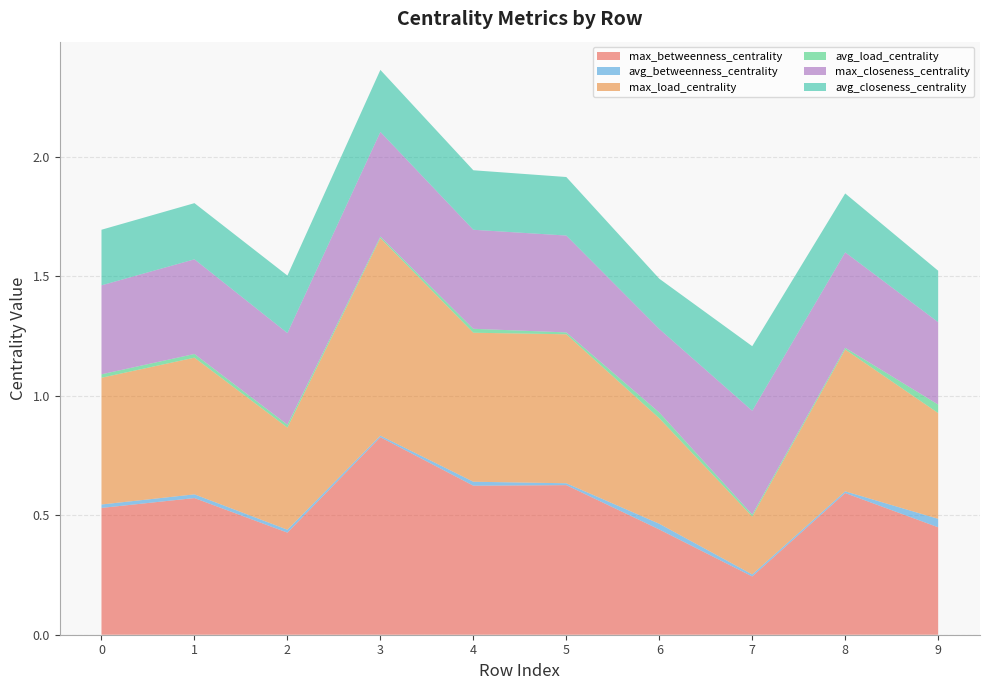

Reading right to left, extract all data points from this chart.

max_betweenness_centrality: 9=0.4	8=0.6	7=0.2	6=0.4	5=0.6	4=0.6	3=0.8	2=0.4	1=0.6	0=0.5
avg_betweenness_centrality: 9=0.0	8=0.0	7=0.0	6=0.0	5=0.0	4=0.0	3=0.0	2=0.0	1=0.0	0=0.0
max_load_centrality: 9=0.4	8=0.6	7=0.2	6=0.4	5=0.6	4=0.6	3=0.8	2=0.4	1=0.6	0=0.5
avg_load_centrality: 9=0.0	8=0.0	7=0.0	6=0.0	5=0.0	4=0.0	3=0.0	2=0.0	1=0.0	0=0.0
max_closeness_centrality: 9=0.3	8=0.4	7=0.4	6=0.3	5=0.4	4=0.4	3=0.4	2=0.4	1=0.4	0=0.4
avg_closeness_centrality: 9=0.2	8=0.2	7=0.3	6=0.2	5=0.2	4=0.2	3=0.3	2=0.2	1=0.2	0=0.2